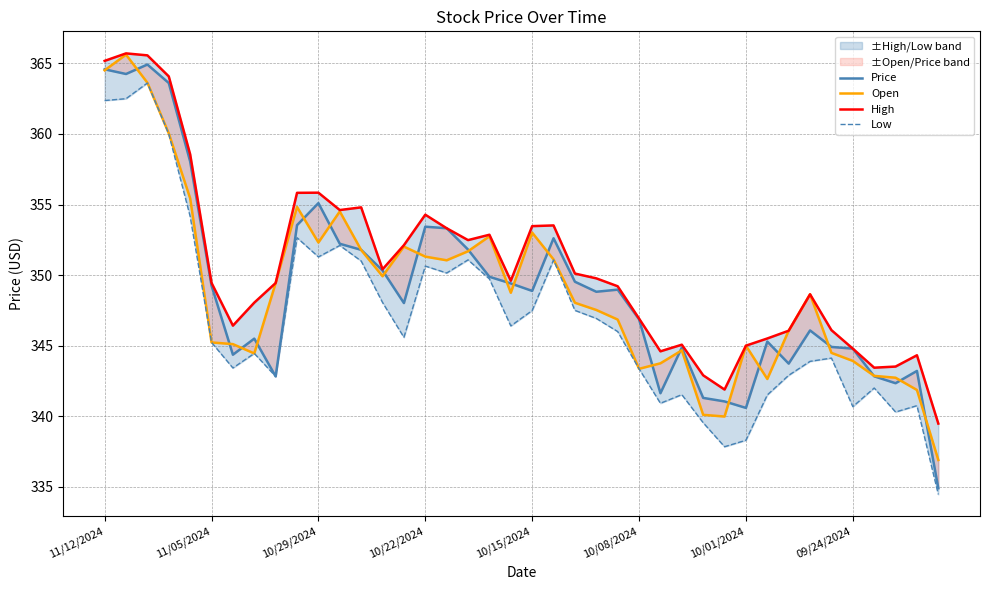

True or false: Low has a value of 351.1 at 21.

True